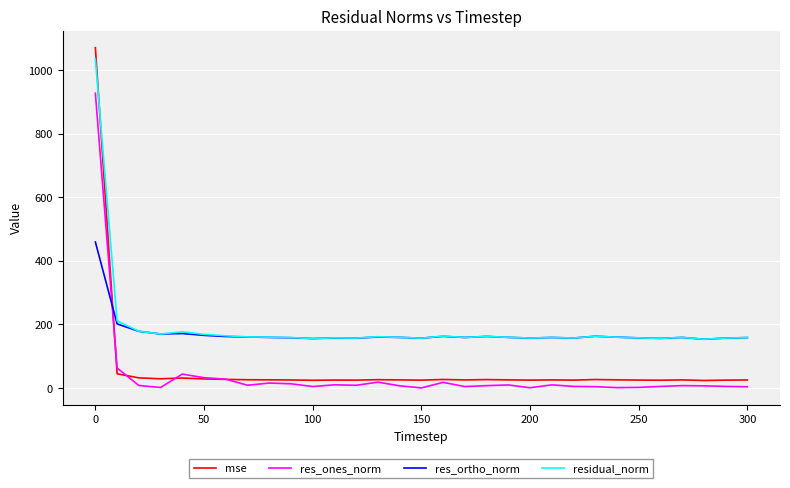

True or false: residual_norm and res_ones_norm intersect in this chart.

False